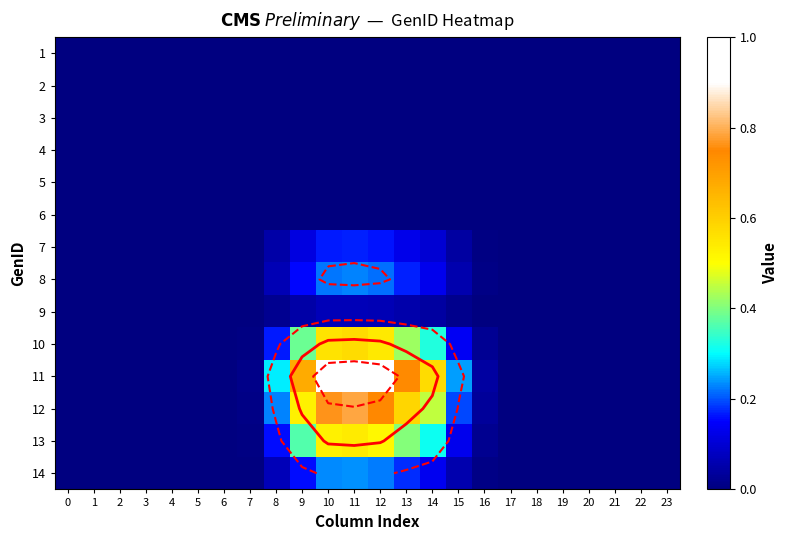

Rank the series at 4 from lowest to highest value.

1, 2, 3, 4, 5, 6, 7, 8, 9, 10, 11, 12, 13, 14